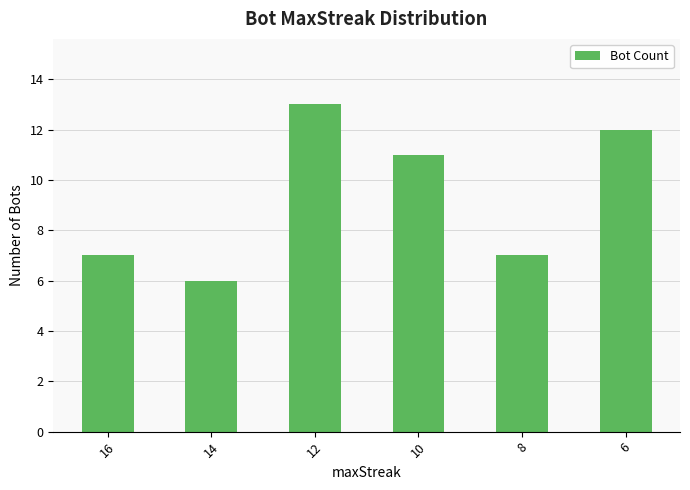

Is it true that the value at 12 is 18?

False